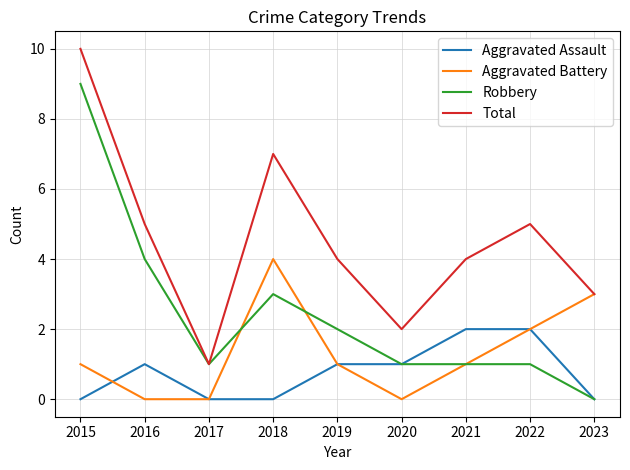

What are all the series names shown in the legend?

Aggravated Assault, Aggravated Battery, Robbery, Total